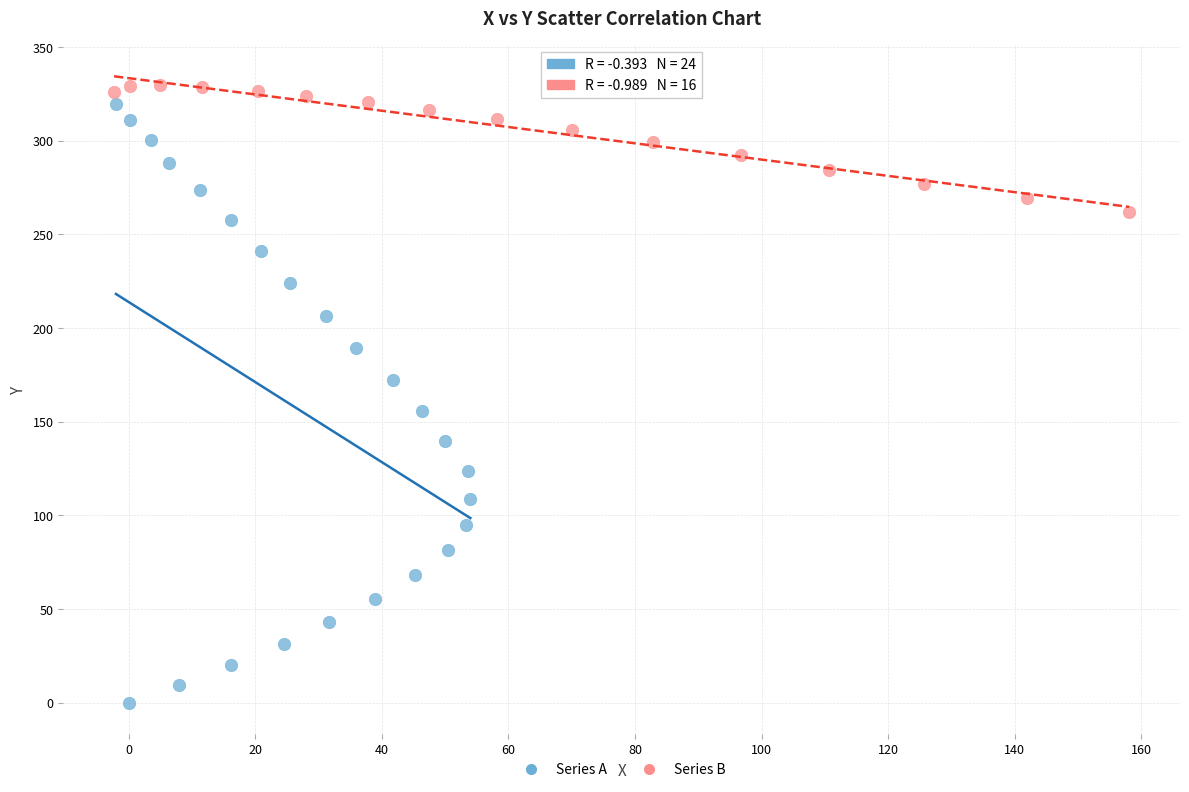

What are all the series names shown in the legend?

Series A, Series B